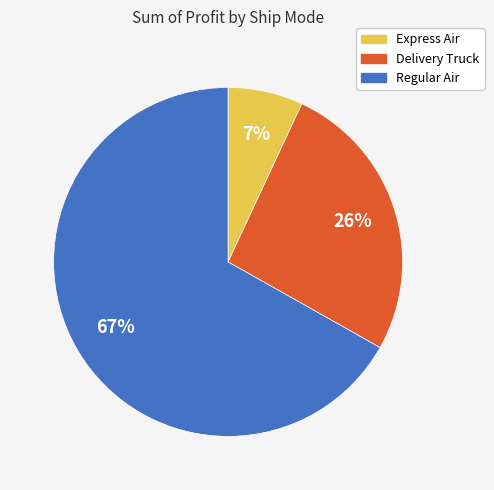

What is the largest slice in the pie chart?

Regular Air